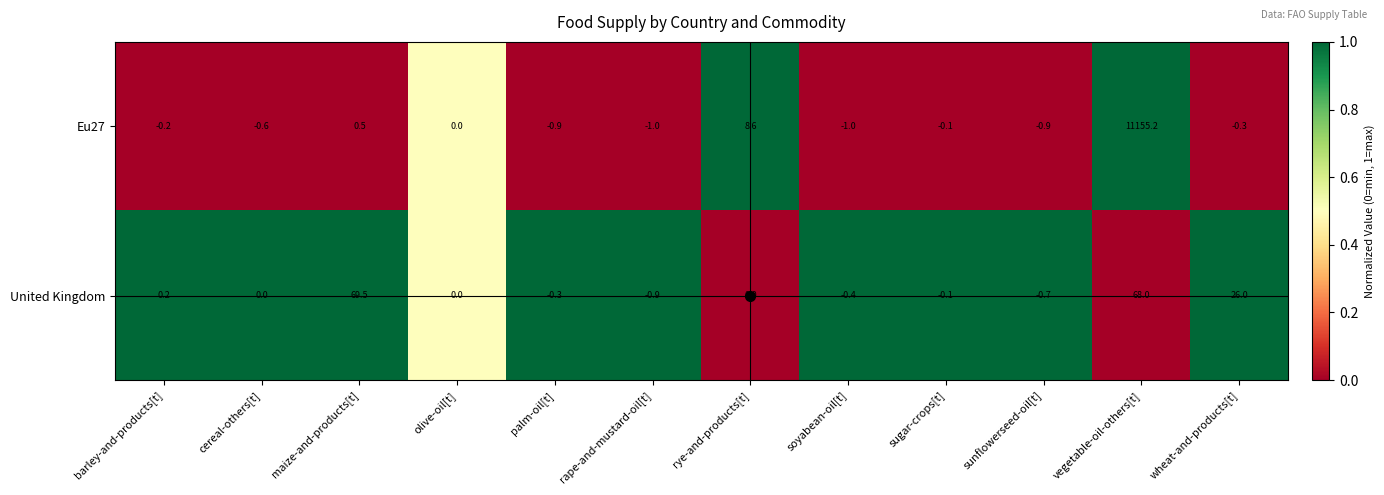

Rank the series by their average value, from highest to lowest.

Eu27, United Kingdom